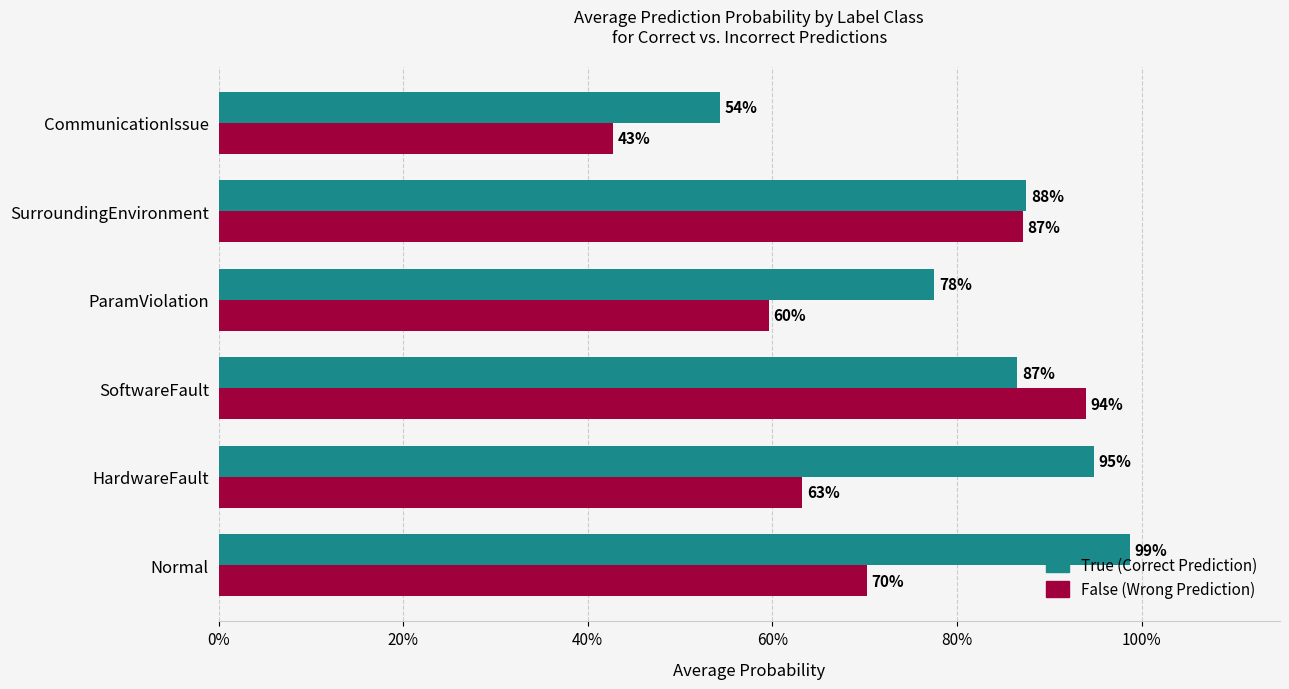

Which series has the widest spread of values?

False (Wrong Prediction)